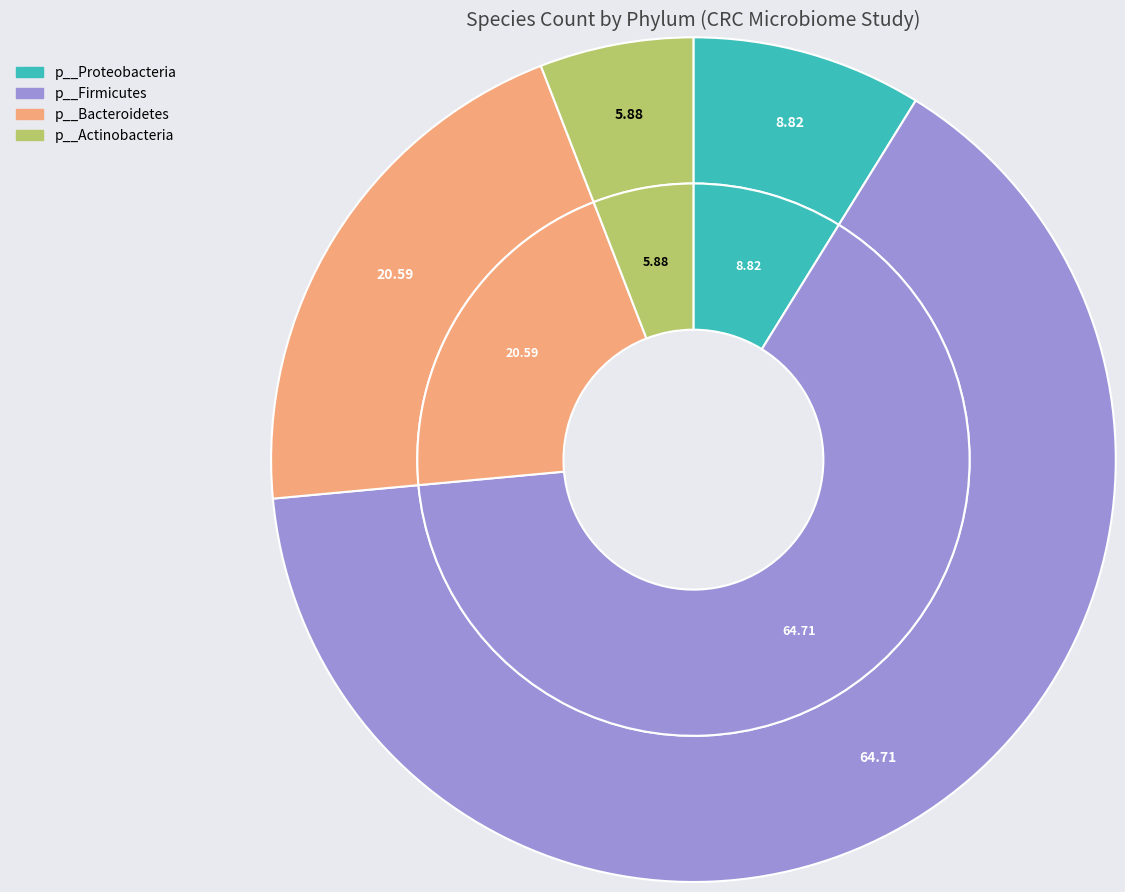

How many segments does this pie chart have?

4